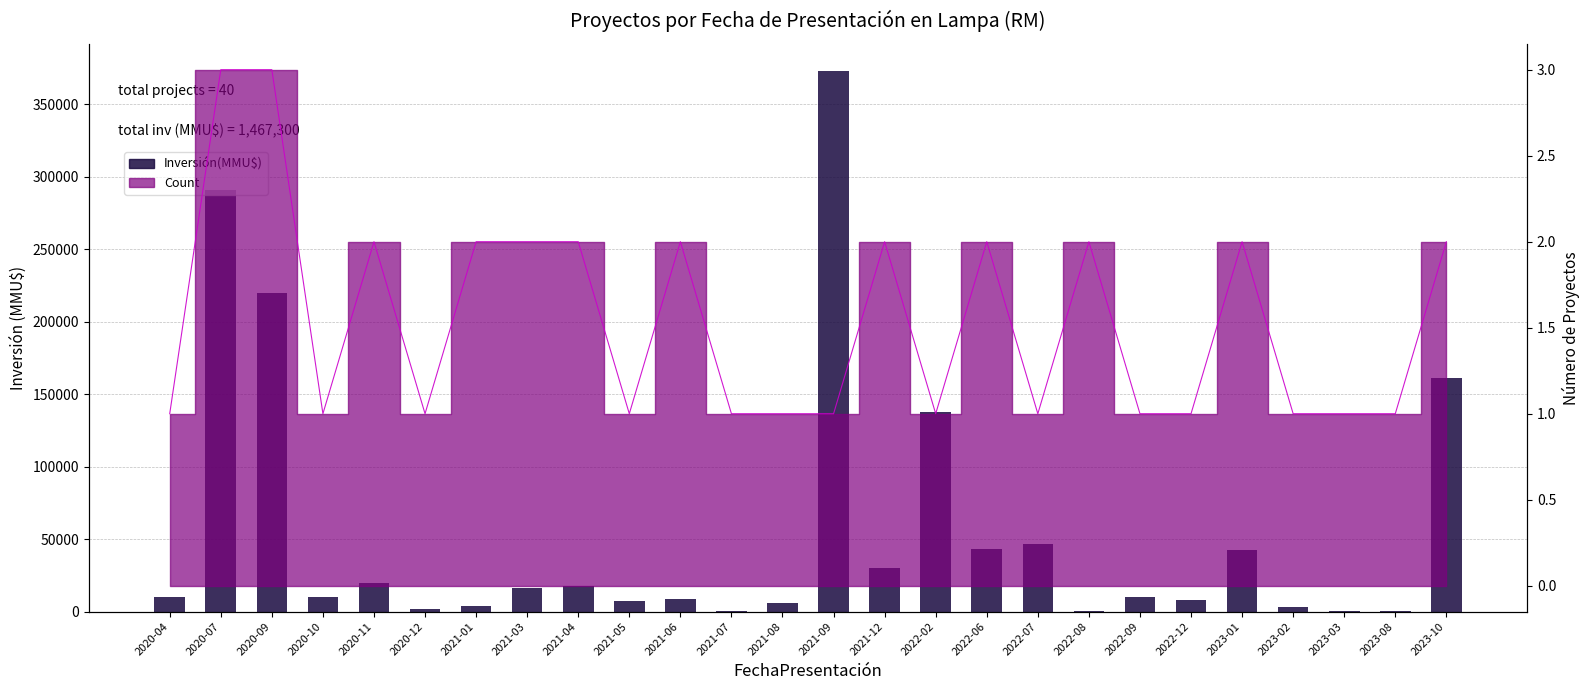

Where does the data first go above 10000?

2020-07